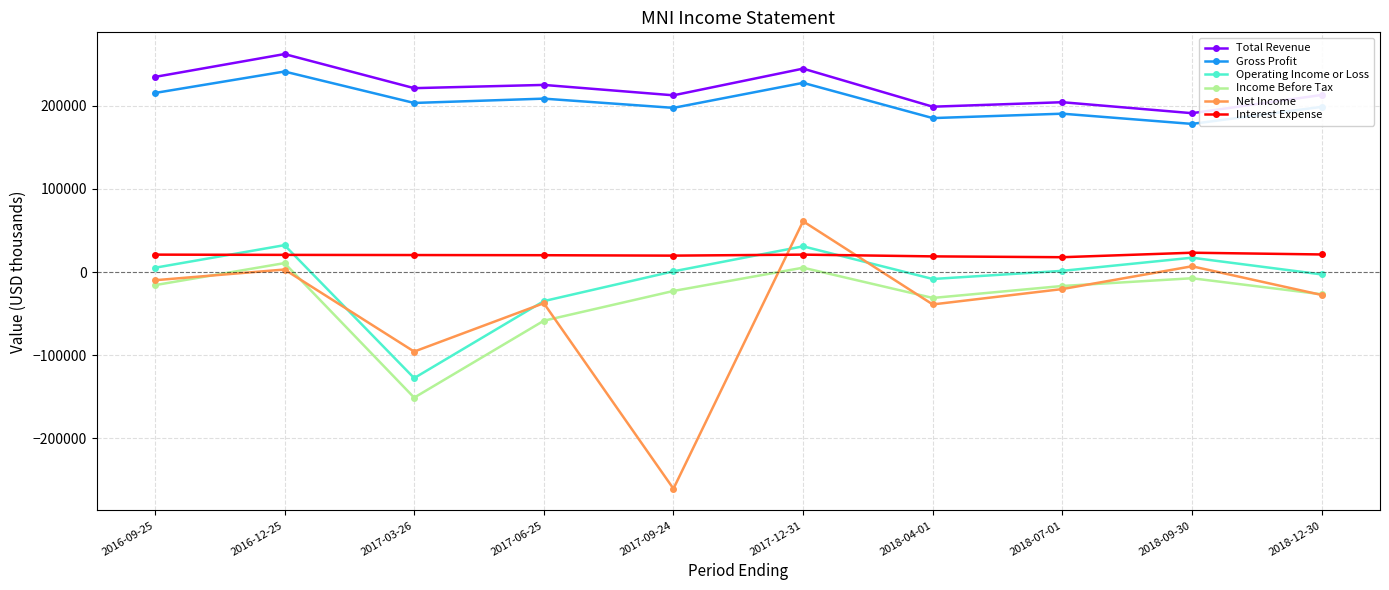

Which series changed the most between 2017-03-26 and 2017-12-31?

Operating Income or Loss